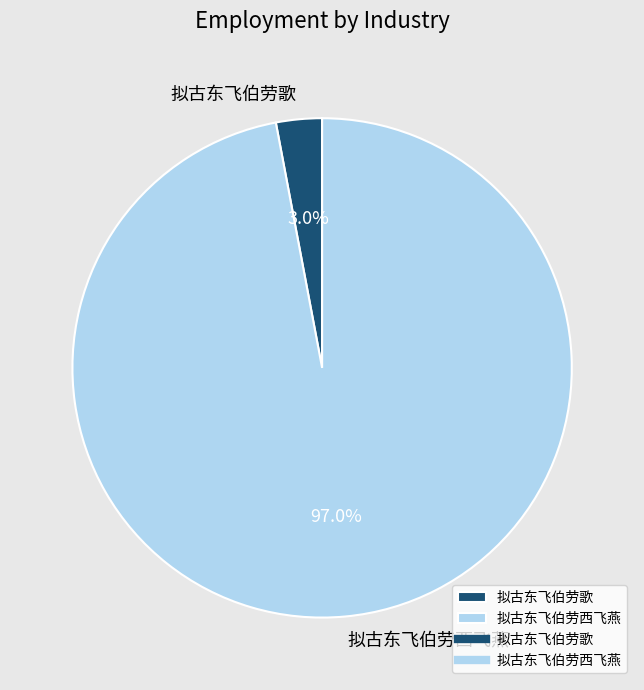

True or false: 拟古东飞伯劳歌 accounts for 3% of the total.

True